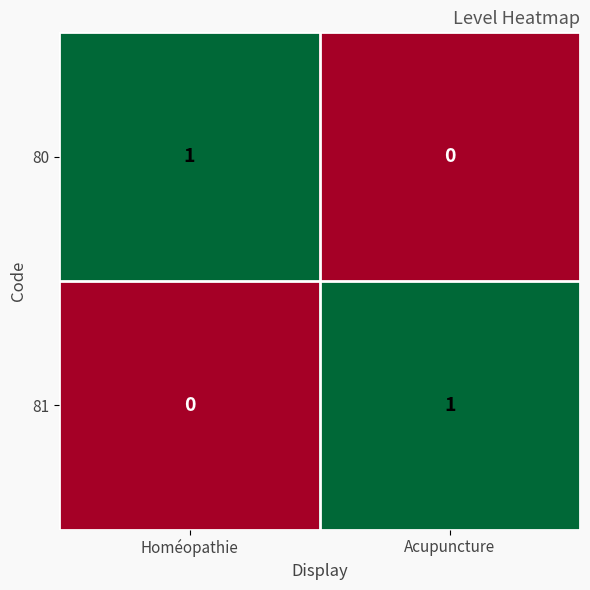

Where is 80 nearest to the value 0?

Acupuncture